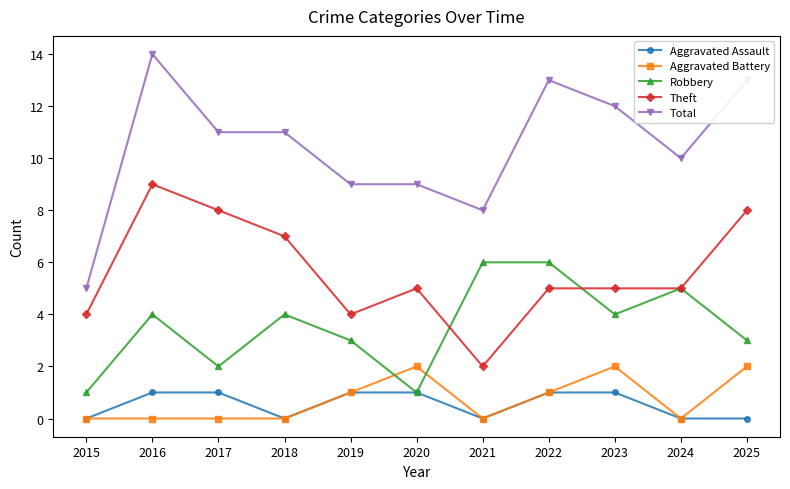

Reading left to right, list all the values displayed in this chart.

Aggravated Assault: 0	1	1	0	1	1	0	1	1	0	0
Aggravated Battery: 0	0	0	0	1	2	0	1	2	0	2
Robbery: 1	4	2	4	3	1	6	6	4	5	3
Theft: 4	9	8	7	4	5	2	5	5	5	8
Total: 5	14	11	11	9	9	8	13	12	10	13